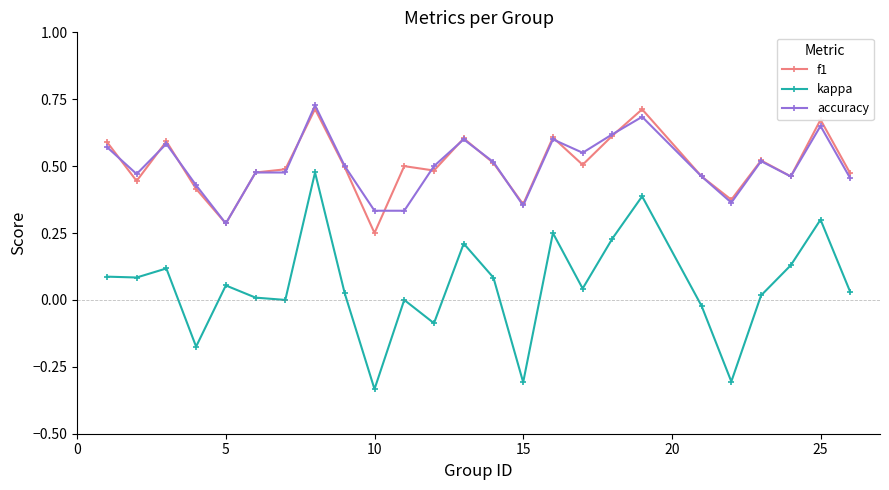

True or false: kappa and accuracy cross at least once.

False